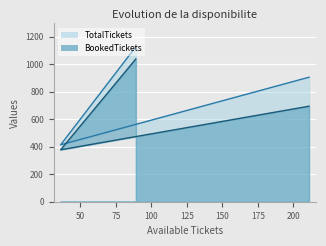

Between 36 and 89, which is larger?

89